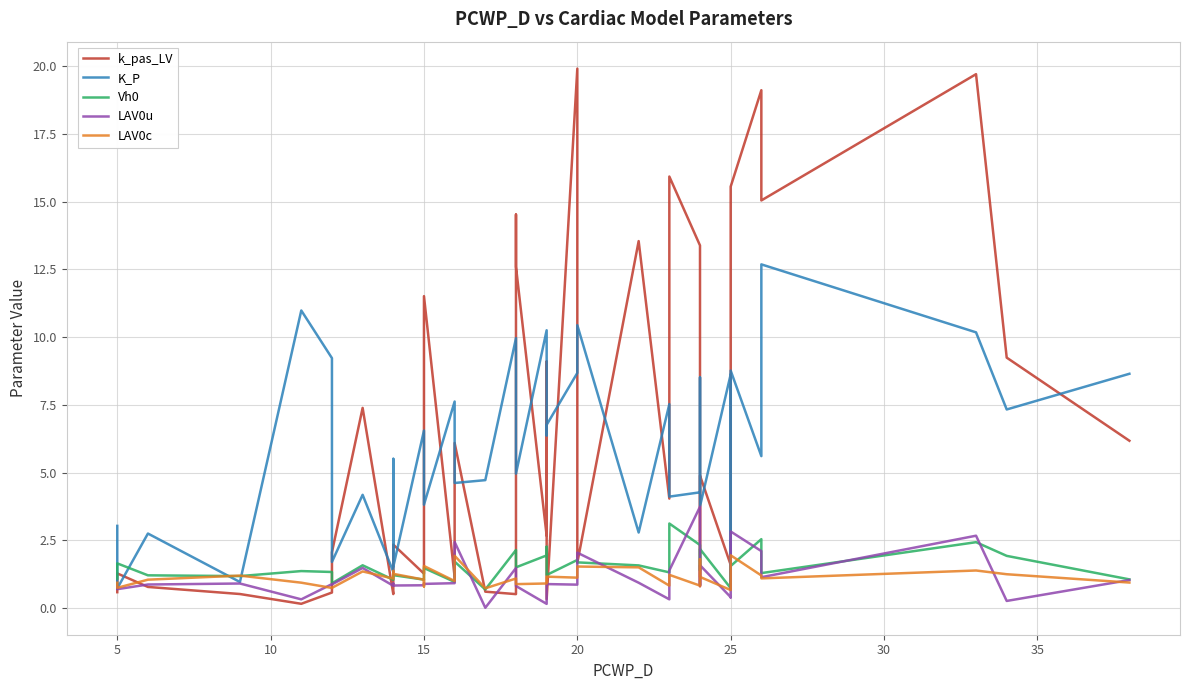

What is the value of the LAV0c point at the 7th from the left?

0.7